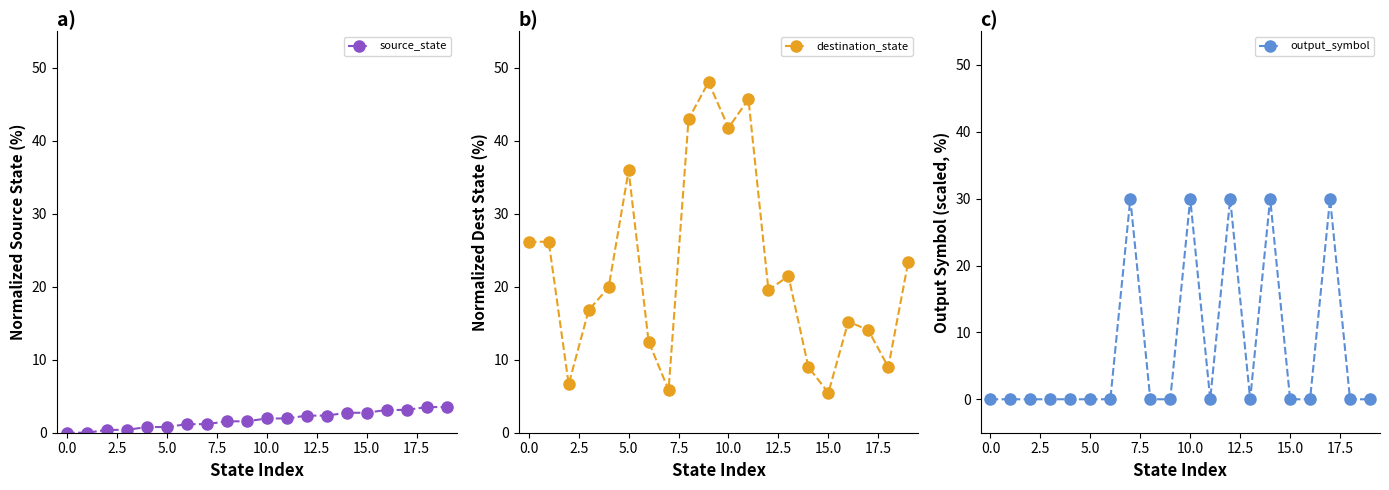

Reading left to right, extract all data points from this chart.

source_state: 0.0	0.0	0.4	0.4	0.8	0.8	1.2	1.2	1.6	1.6	2.0	2.0	2.3	2.3	2.7	2.7	3.1	3.1	3.5	3.5
destination_state: 26.2	26.2	6.6	16.8	19.9	35.9	12.5	5.9	43.0	48.0	41.8	45.7	19.5	21.5	9.0	5.5	15.2	14.1	9.0	23.4
output_symbol: 0.0	0.0	0.0	0.0	0.0	0.0	0.0	30.0	0.0	0.0	30.0	0.0	30.0	0.0	30.0	0.0	0.0	30.0	0.0	0.0